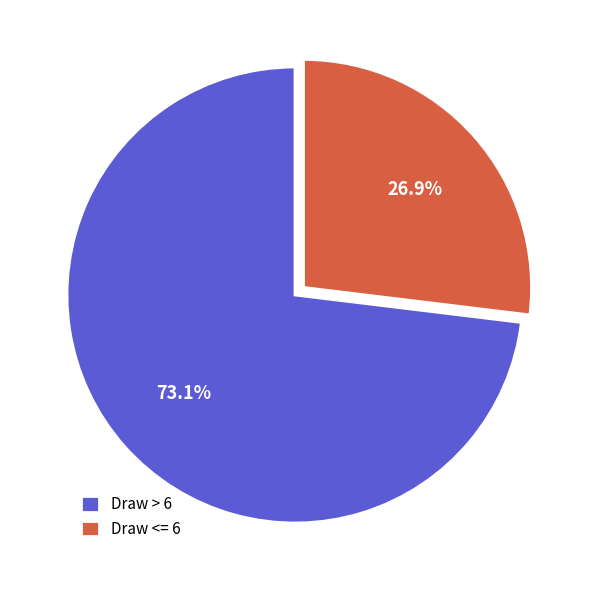

Do Draw <= 6 and Draw > 6 together represent more than half of the pie?

Yes